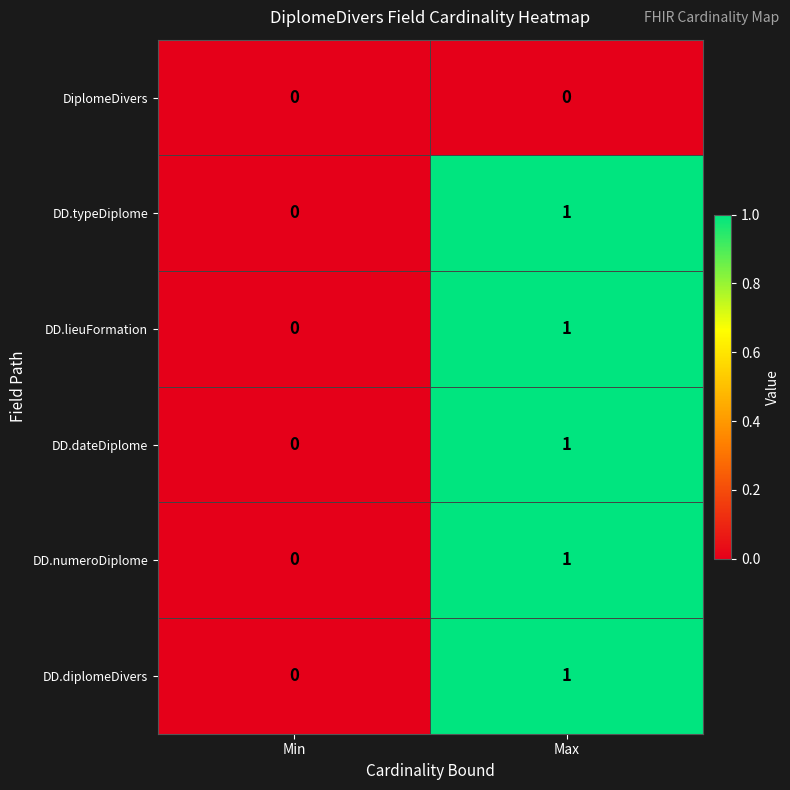

Rank the categories by DD.lieuFormation value from highest to lowest.

Max, Min